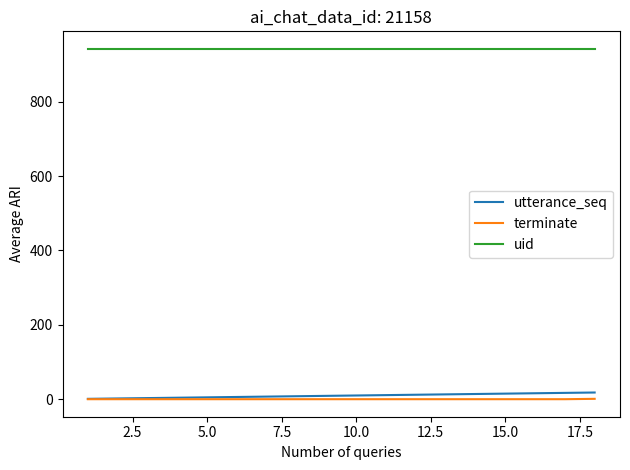

True or false: uid and utterance_seq cross at least once.

False